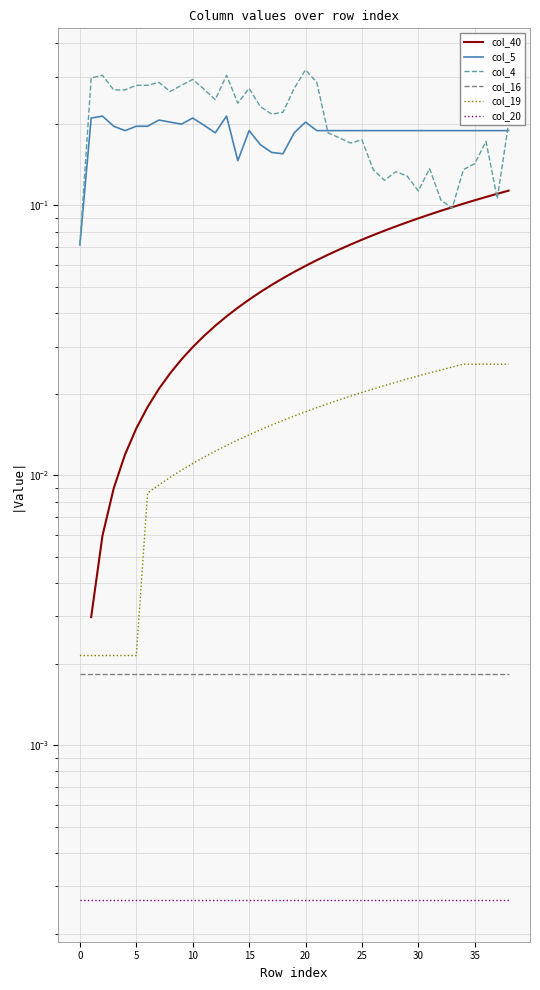

Does the chart display data point markers on the line(s)?

No